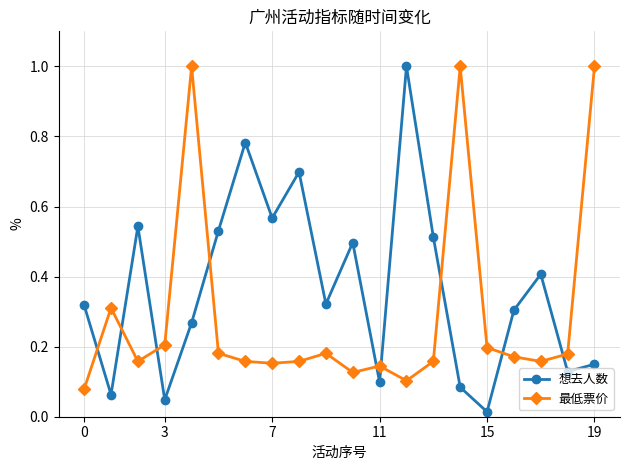

Rank the series by their average value, from lowest to highest.

最低票价, 想去人数